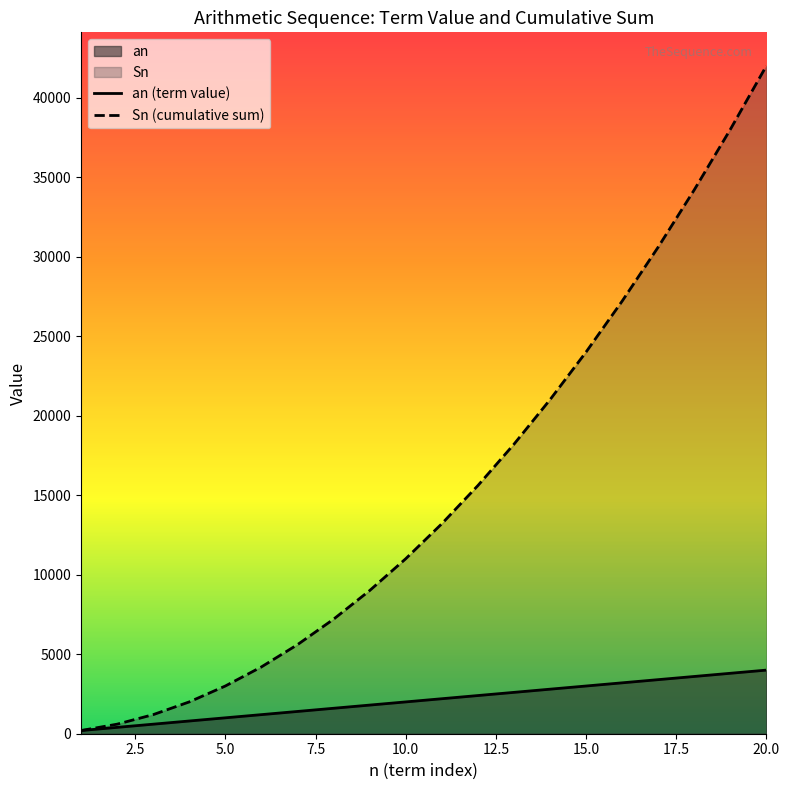

Reading left to right, list all the values displayed in this chart.

an (term value): 200	400	600	800	1000	1200	1400	1600	1800	2000	2200	2400	2600	2800	3000	3200	3400	3600	3800	4000
Sn (cumulative sum): 200	600	1200	2000	3000	4200	5600	7200	9000	11000	13200	15600	18200	21000	24000	27200	30600	34200	38000	42000